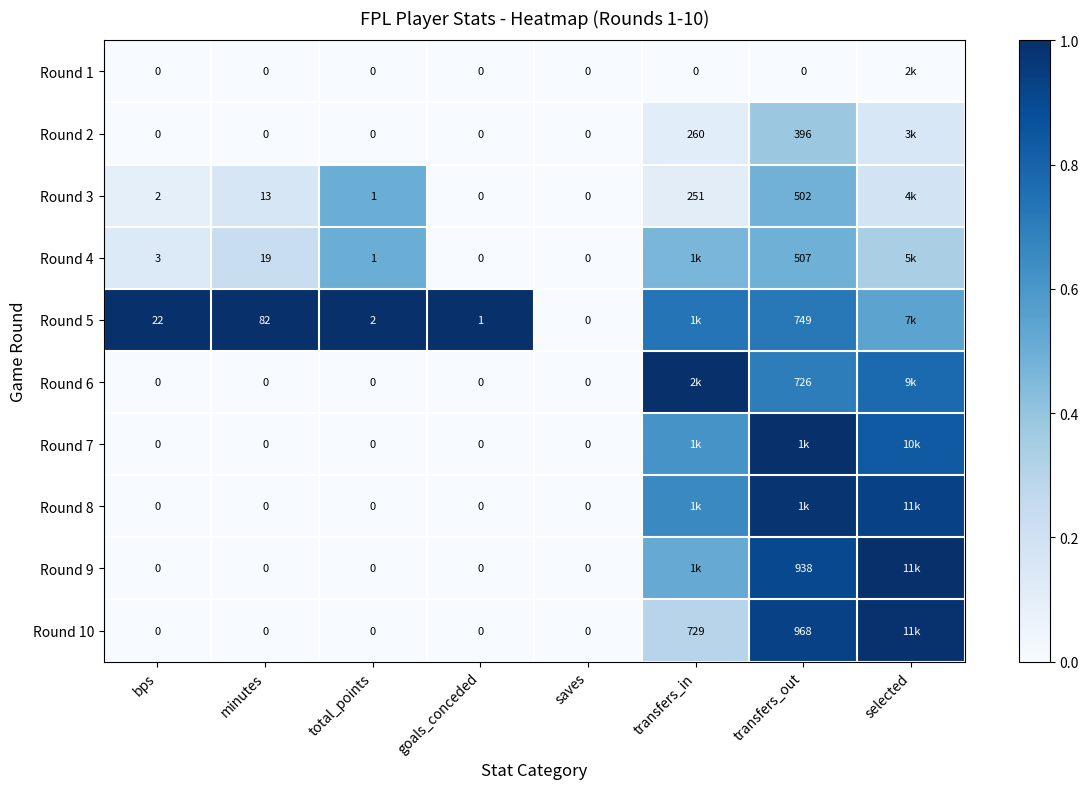

How many distinct data groups are displayed?

10